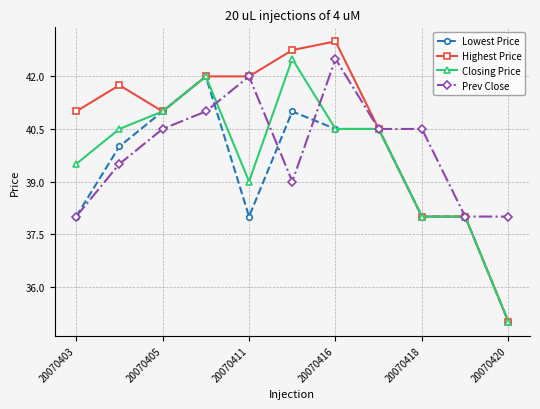

Rank the series by their average value, from highest to lowest.

Highest Price, Prev Close, Closing Price, Lowest Price